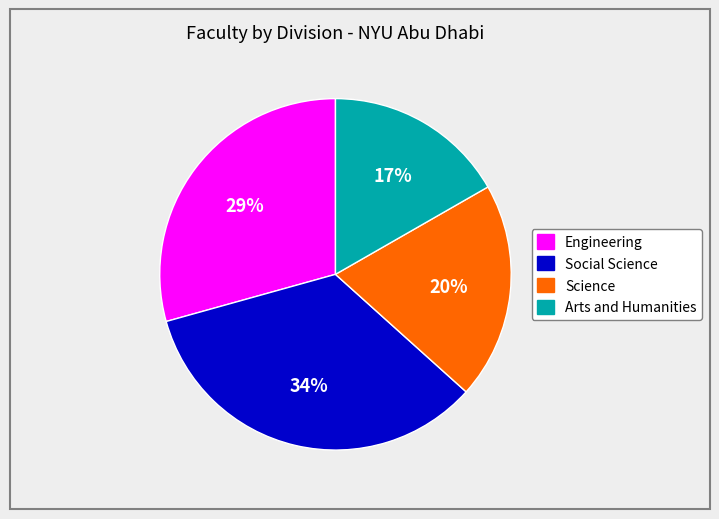

Which category has the biggest portion of the pie?

Social Science